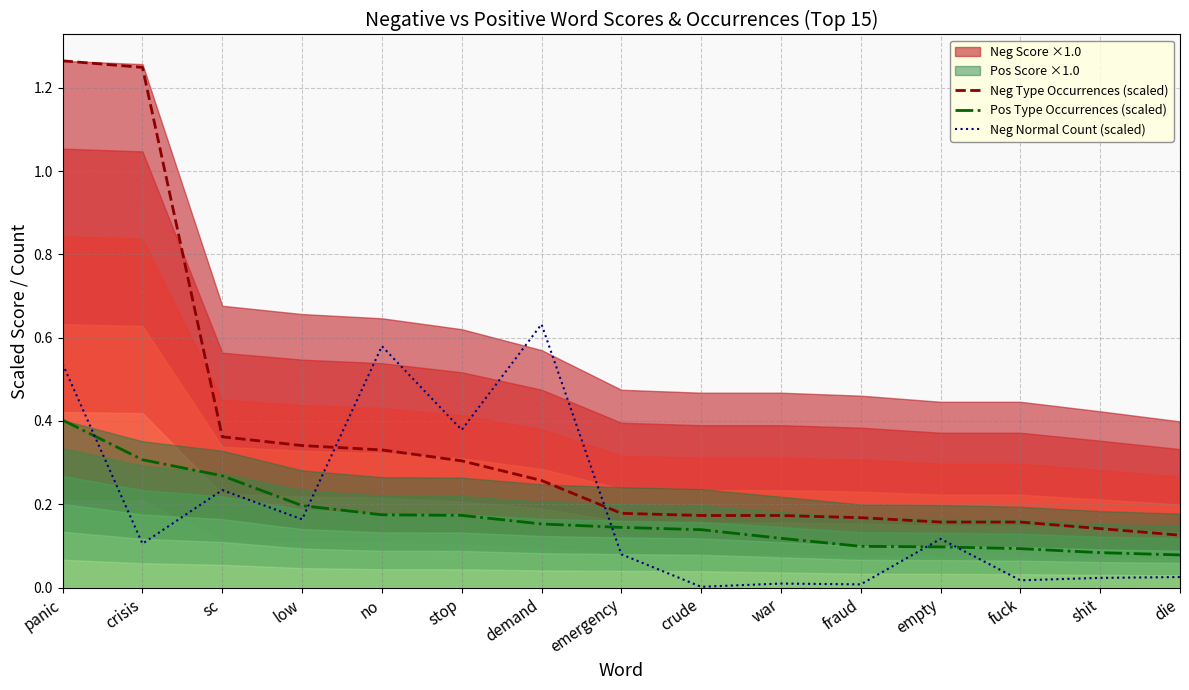

True or false: Pos Type Occurrences (scaled) has more than 1 points higher than both neighbors.

False